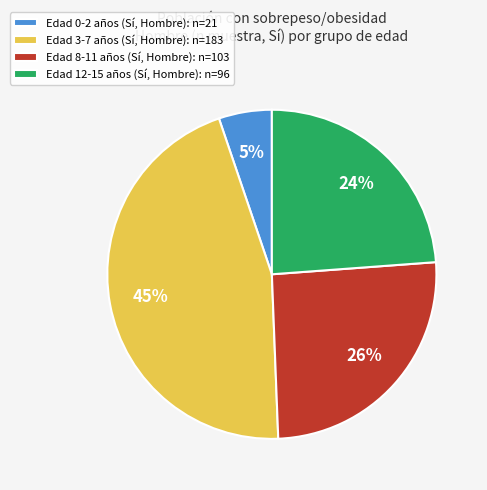

True or false: Edad 12-15 años (Sí, Hombre): n=96 accounts for 35% of the total.

False